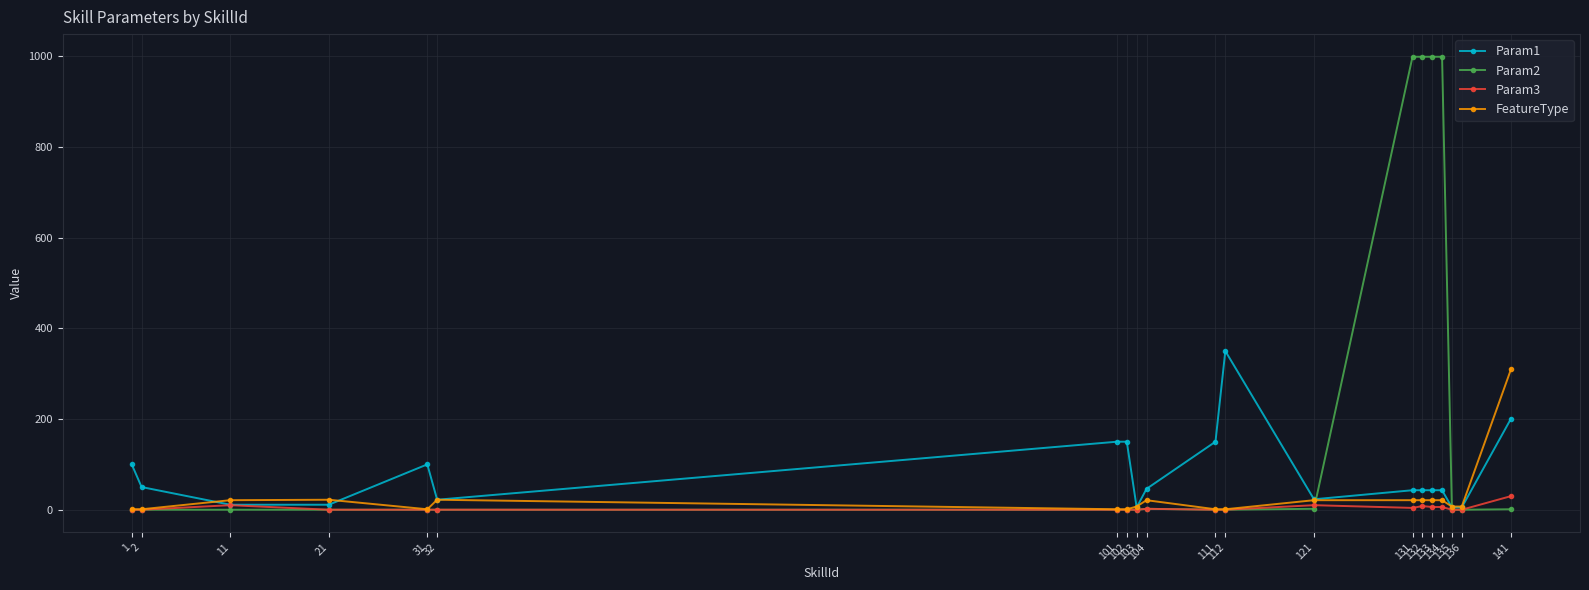

Which series has the widest spread of values?

Param2